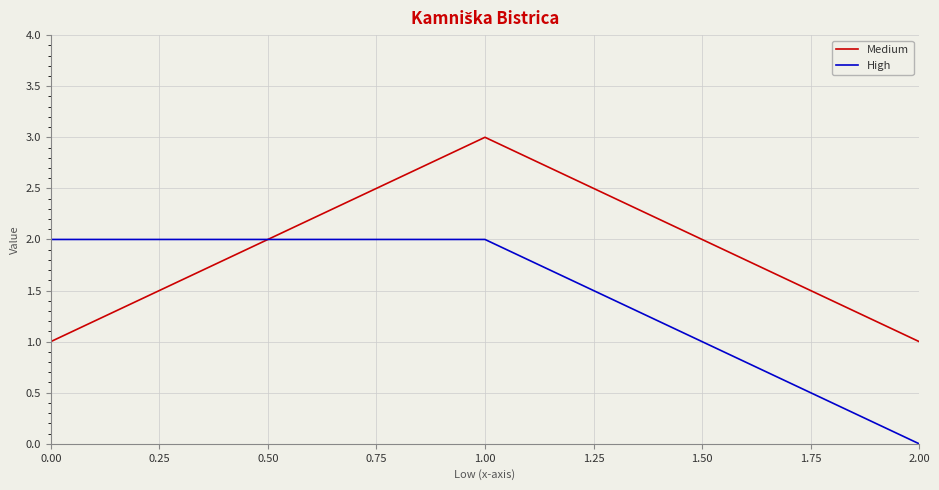

List the series in order of their overall mean, highest first.

Medium, High